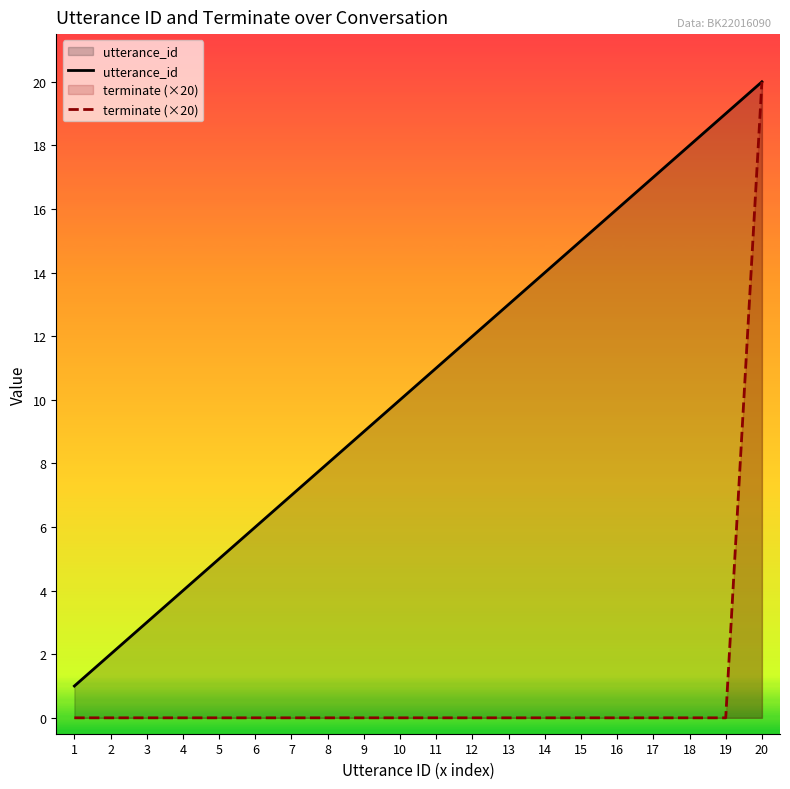

What is the sum of the utterance_id values at 4 and 19?

23